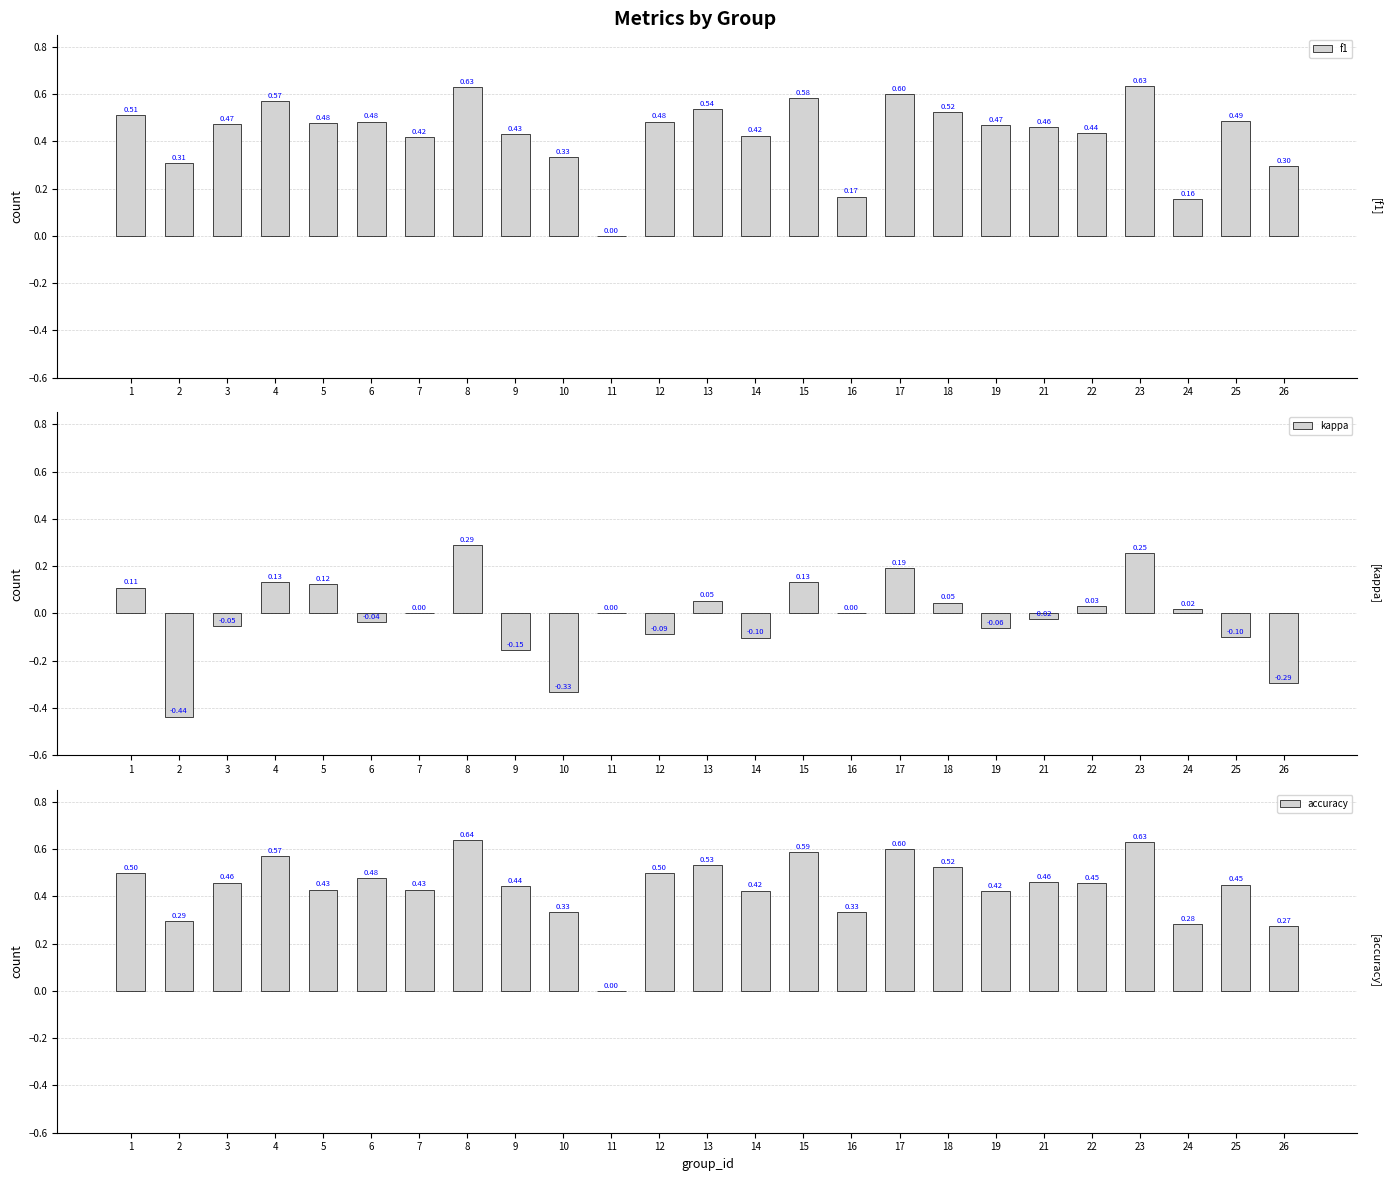

Which series has the widest spread of values?

kappa